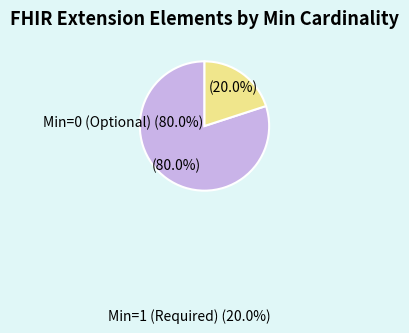

Between Min=1 (Required) and Min=0 (Optional), which is larger?

Min=0 (Optional)